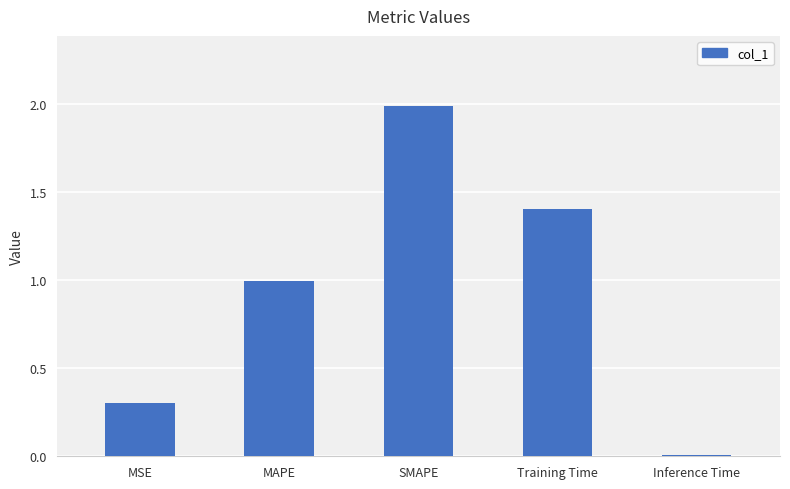

How many bars are there in total?

5